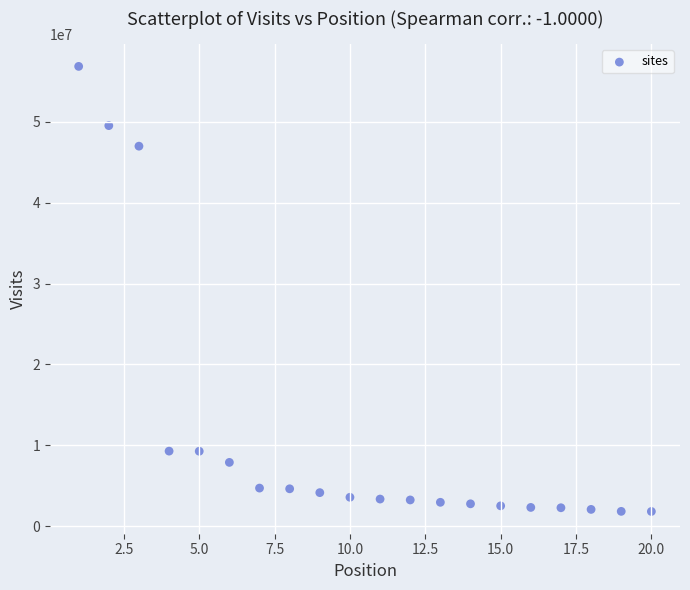

What Y value in the scatter plot is closest to 29342411?

46997984